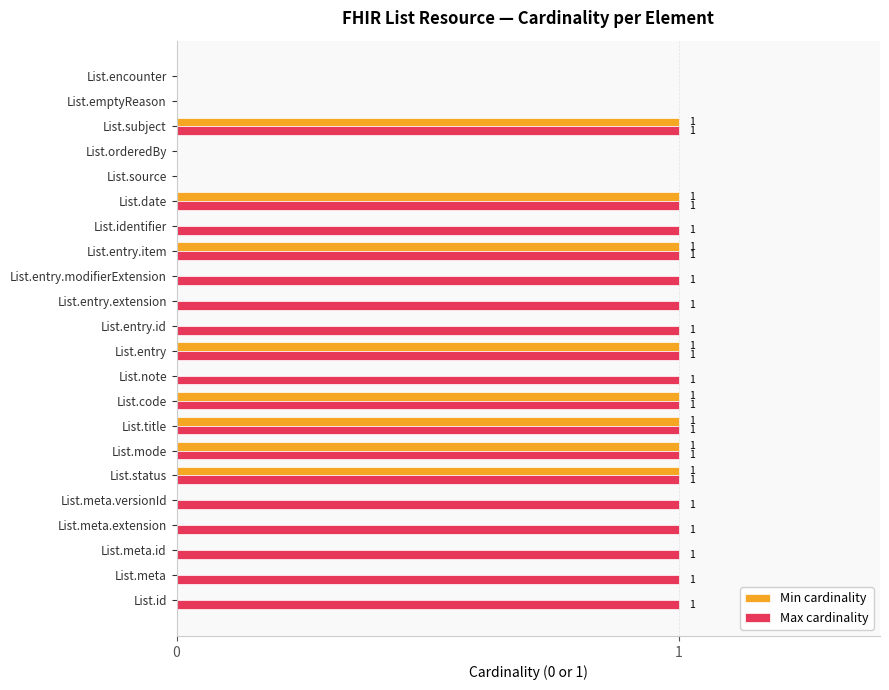

The value of Max cardinality at List.entry is 1. True or false?

True